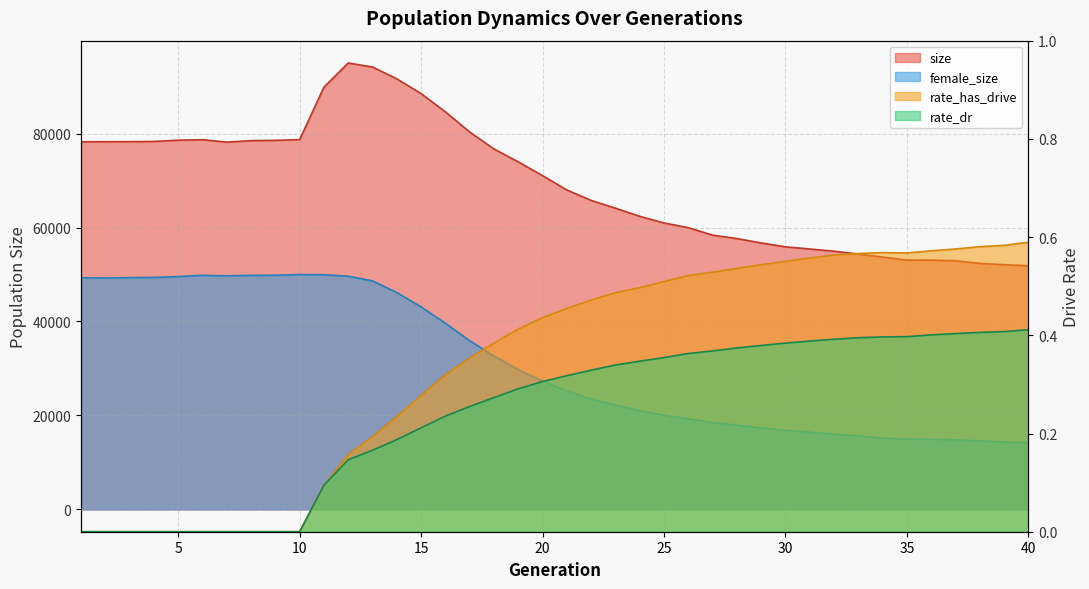

Reading right to left, list all the values displayed in this chart.

size: 51866.0	52090.0	52378.0	52933.0	53064.0	53065.0	53710.0	54353.0	54960.0	55433.0	55901.0	56722.0	57651.0	58385.0	59972.0	60974.0	62387.0	64123.0	65777.0	68000.0	71050.0	73977.0	76730.0	80338.0	84629.0	88507.0	91659.0	94177.0	95028.0	89877.0	78713.0	78562.0	78498.0	78184.0	78694.0	78598.0	78324.0	78281.0	78271.0	78254.0
female_size: 14198.0	14348.0	14592.0	14801.0	14909.0	14969.0	15180.0	15677.0	16016.0	16424.0	16813.0	17353.0	17935.0	18484.0	19293.0	20050.0	21002.0	22193.0	23486.0	25226.0	27326.0	29762.0	32643.0	35916.0	39623.0	43112.0	46163.0	48646.0	49641.0	49946.0	49997.0	49847.0	49816.0	49716.0	49830.0	49561.0	49382.0	49341.0	49260.0	49318.0
rate_has_drive: 0.6	0.6	0.6	0.6	0.6	0.6	0.6	0.6	0.6	0.6	0.6	0.5	0.5	0.5	0.5	0.5	0.5	0.5	0.5	0.5	0.4	0.4	0.4	0.4	0.3	0.3	0.2	0.2	0.2	0.1	0.0	0.0	0.0	0.0	0.0	0.0	0.0	0.0	0.0	0.0
rate_dr: 0.4	0.4	0.4	0.4	0.4	0.4	0.4	0.4	0.4	0.4	0.4	0.4	0.4	0.4	0.4	0.4	0.3	0.3	0.3	0.3	0.3	0.3	0.3	0.3	0.2	0.2	0.2	0.2	0.1	0.1	0.0	0.0	0.0	0.0	0.0	0.0	0.0	0.0	0.0	0.0